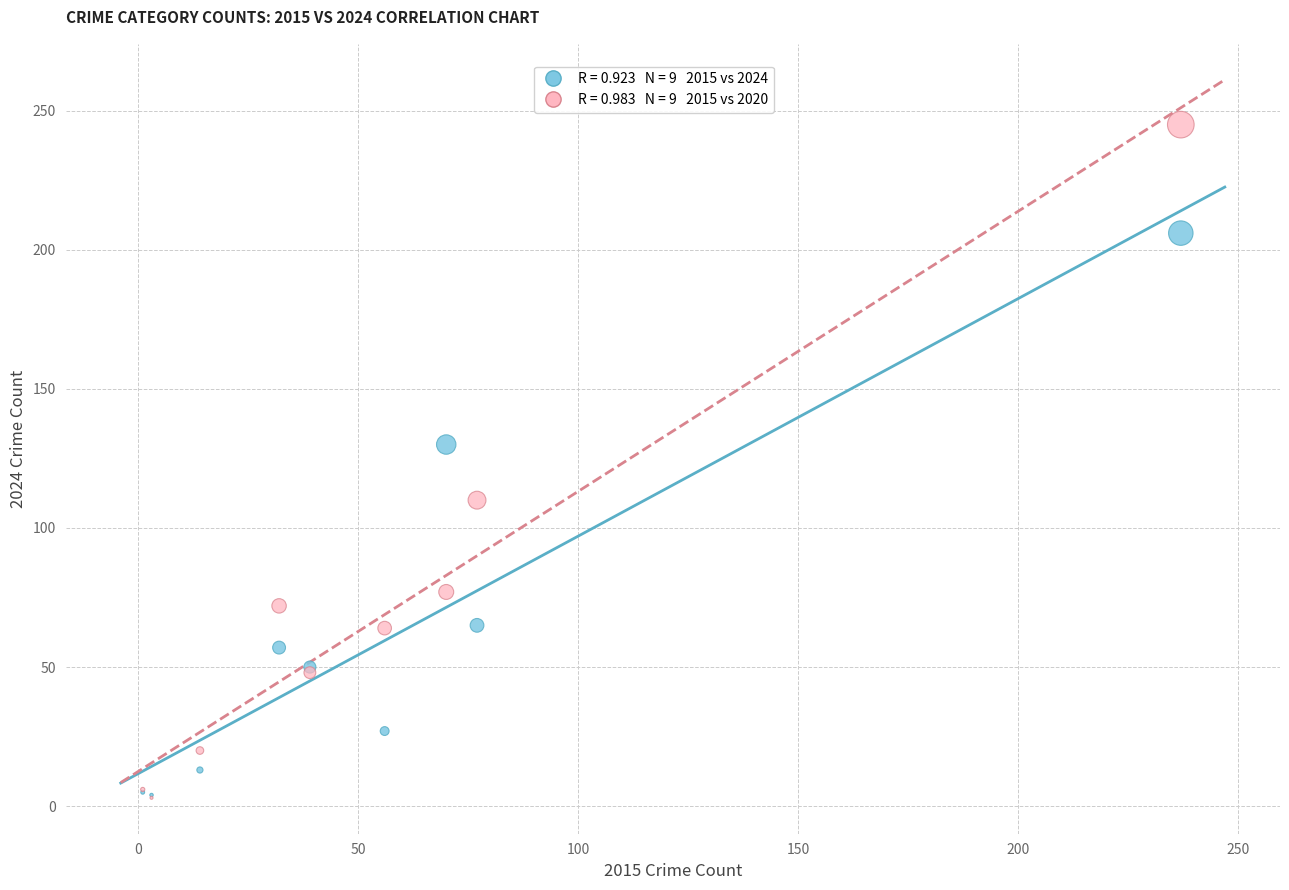

Across all series, what Y value is closest to 124?

130